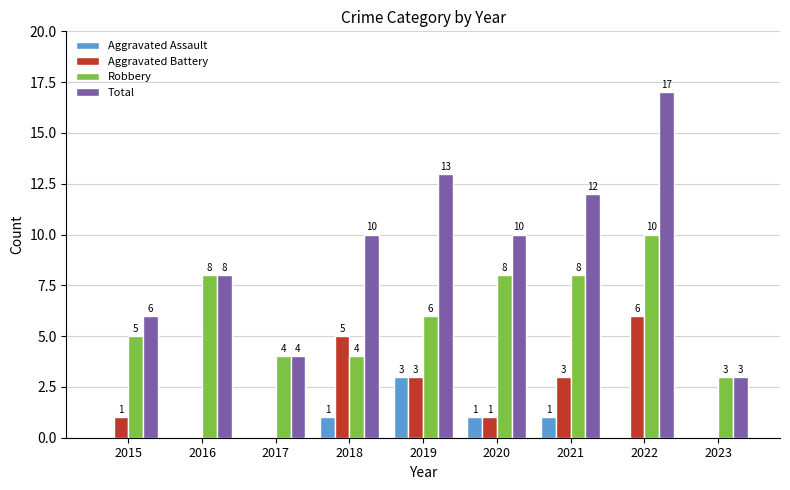

True or false: Aggravated Battery has a value of 3 at 2019.

True